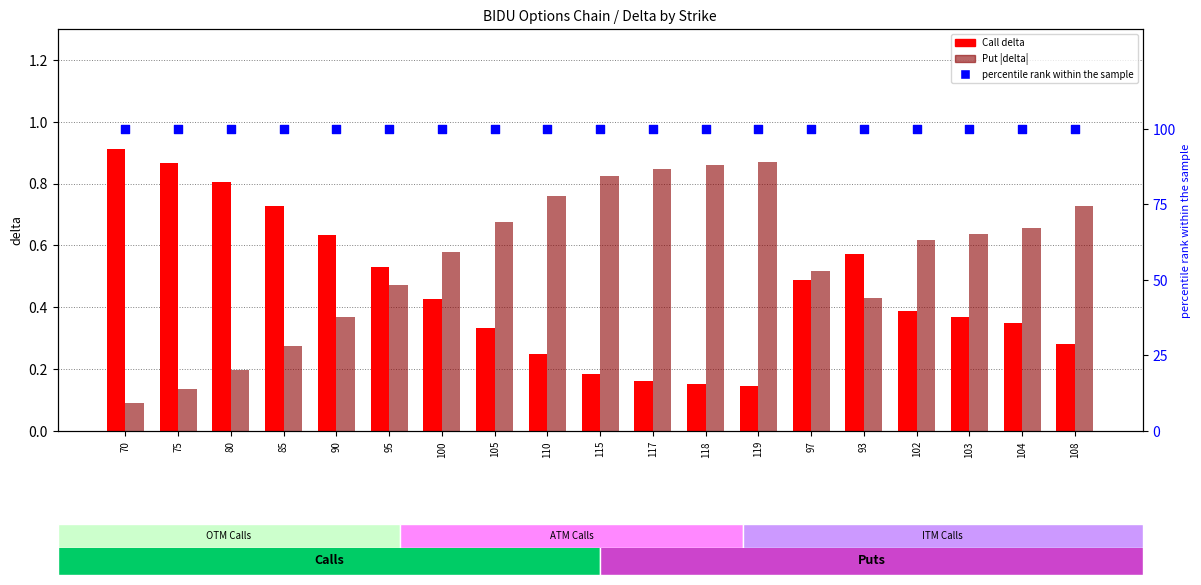

Is the value of percentile rank at 100 greater than the value of Put |Delta| at 119?

Yes